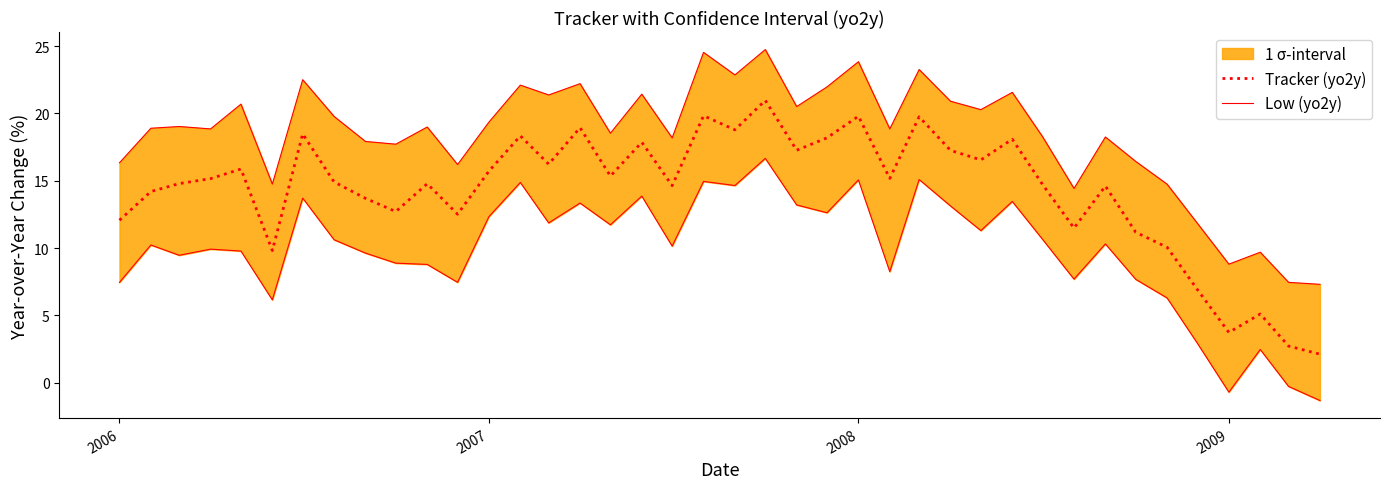

What is the maximum value for Tracker (yo2y)?

21.0